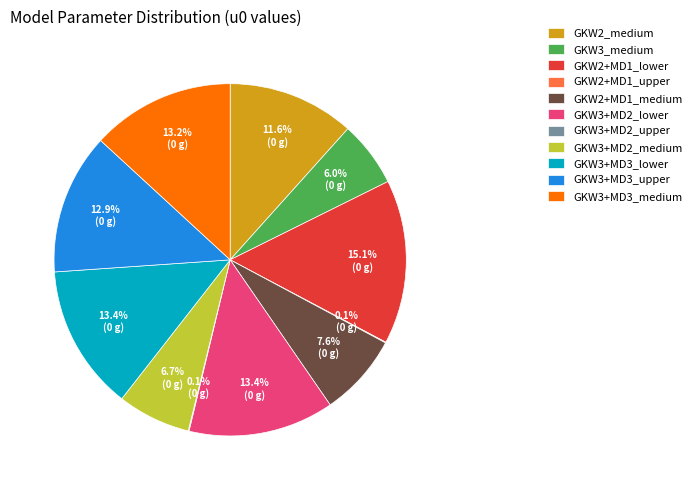

What percentage is NOT represented by GKW3+MD3_medium?

86.8%